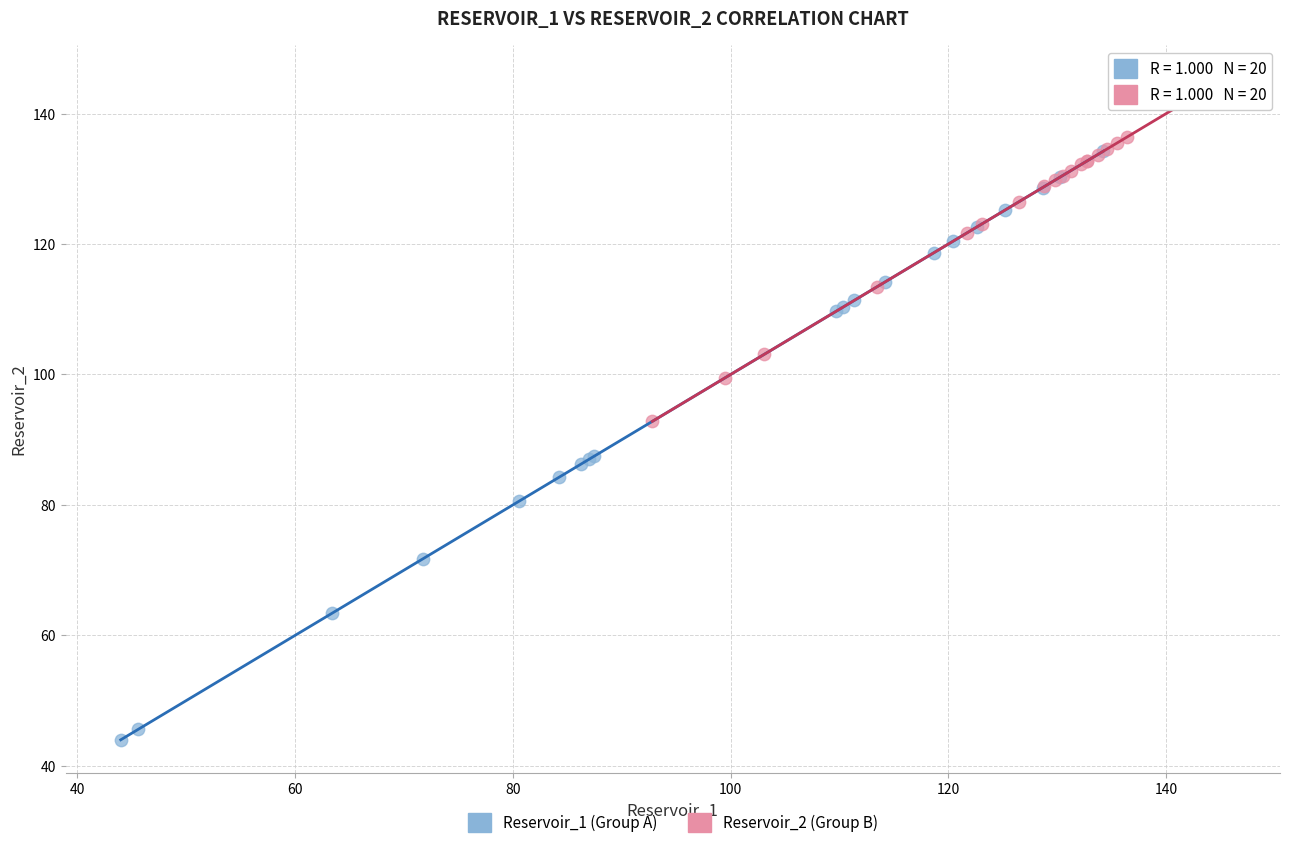

Which series reaches the maximum Y coordinate?

Reservoir_2 (Group B)